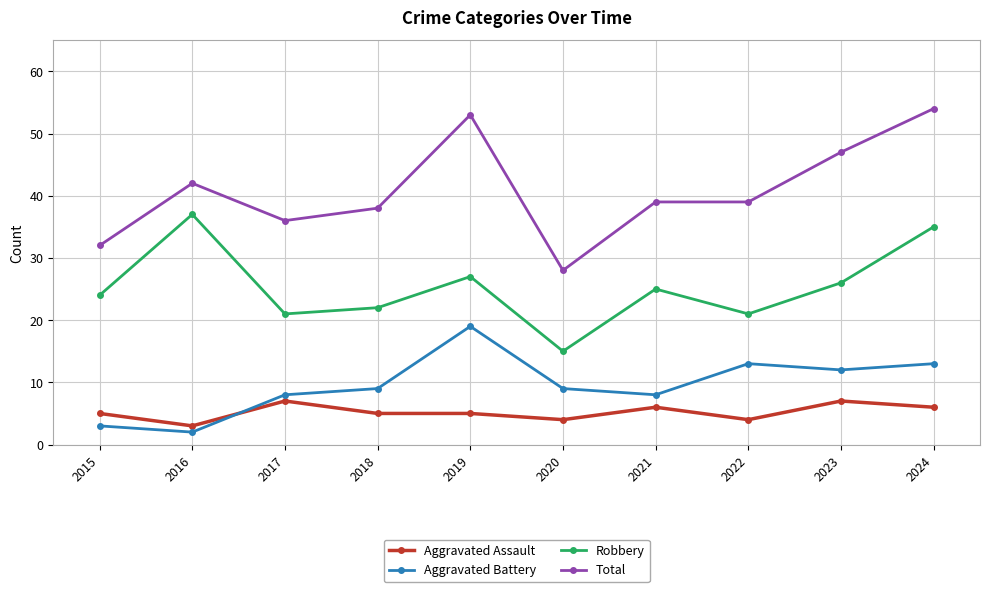

Which series has the widest spread of values?

Total